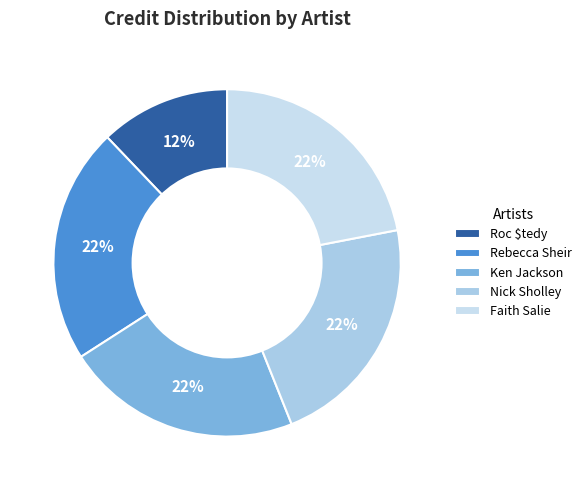

True or false: Roc $tedy accounts for 12% of the total.

True